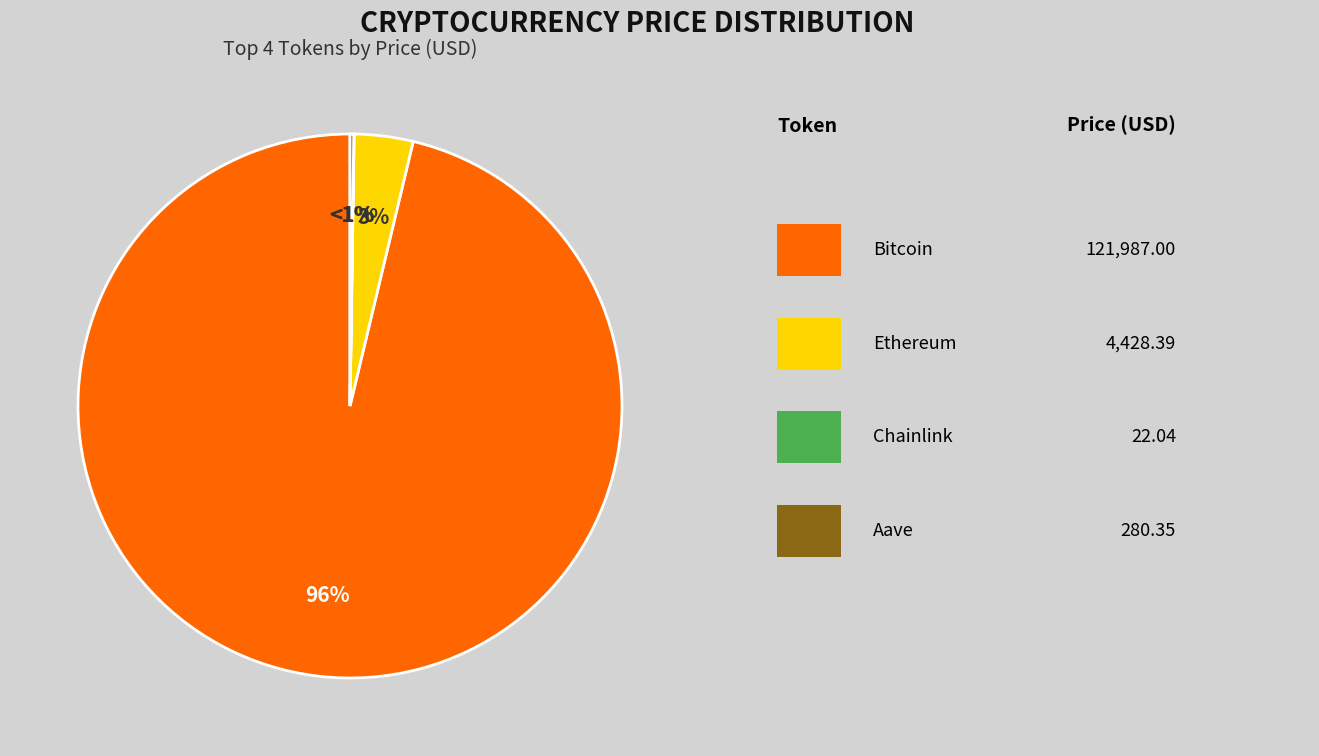

Which slice is the smallest?

Chainlink